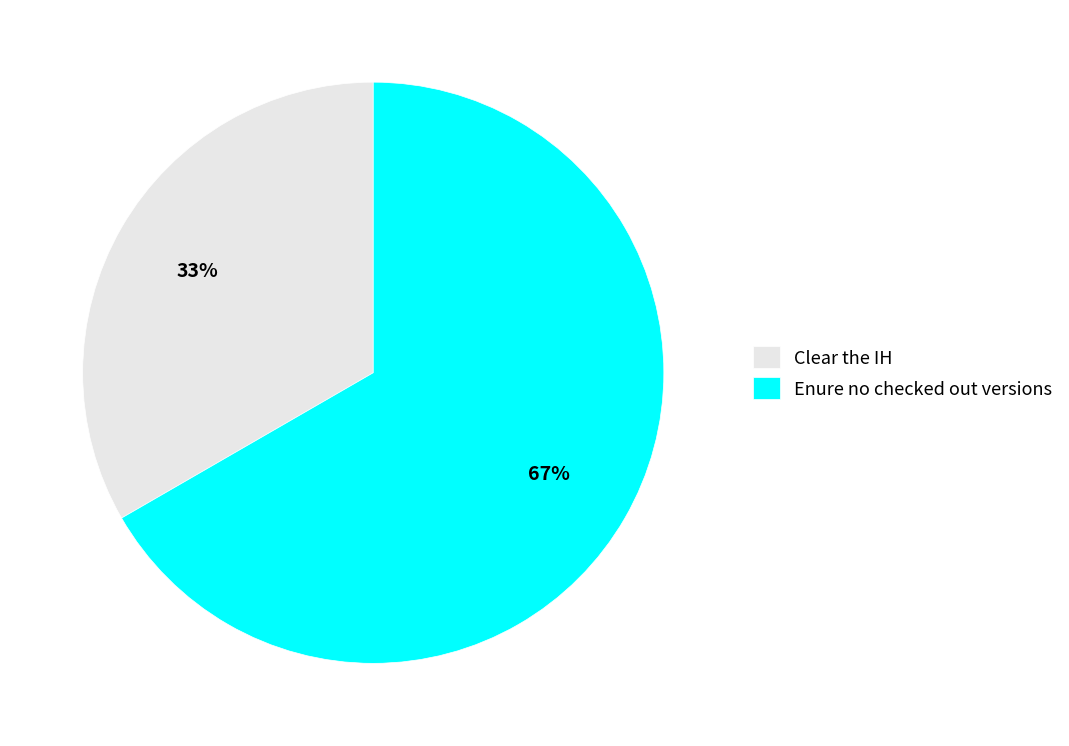

What is the ratio of the value at Enure no checked out versions to the value at Clear the IH?

2.0